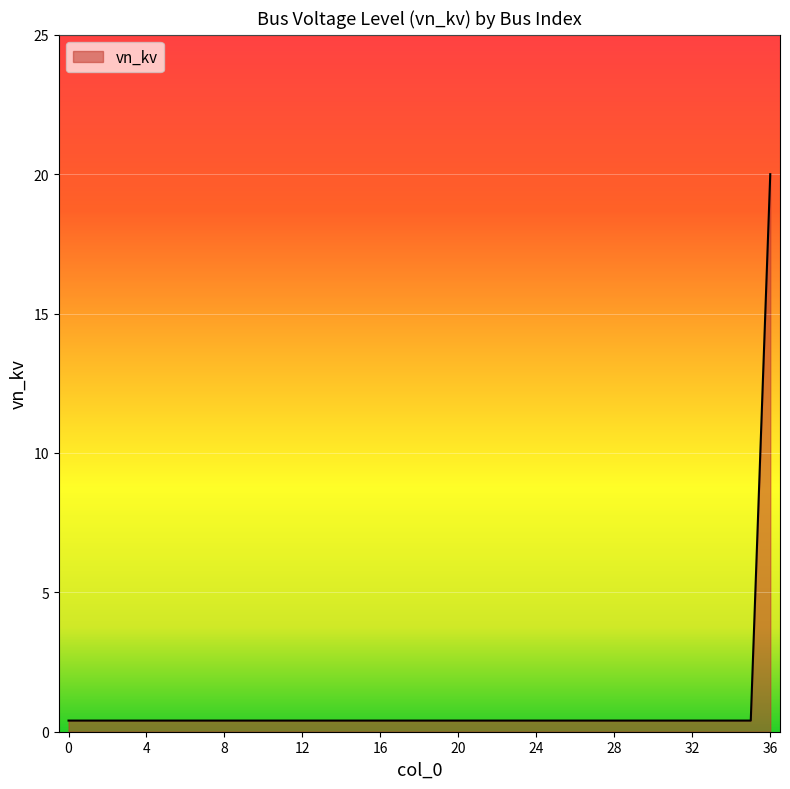

What is the difference between the maximum and second lowest values?

19.6